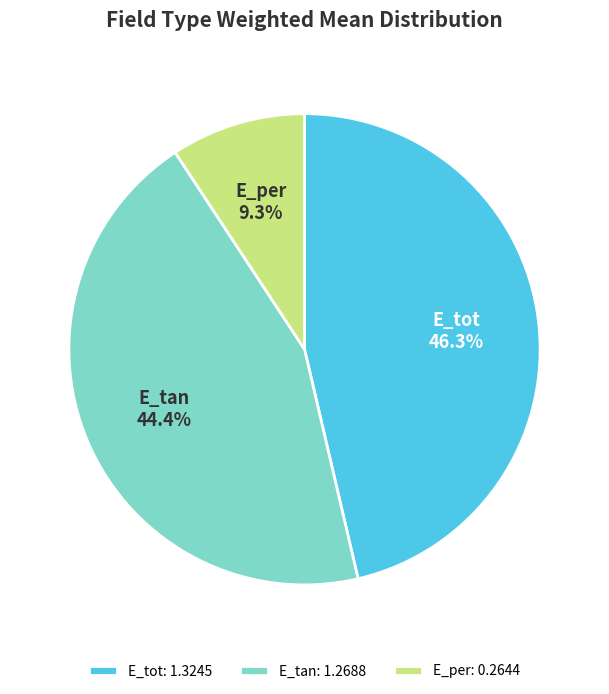

The E_tot slice represents 33% of the pie. True or false?

False